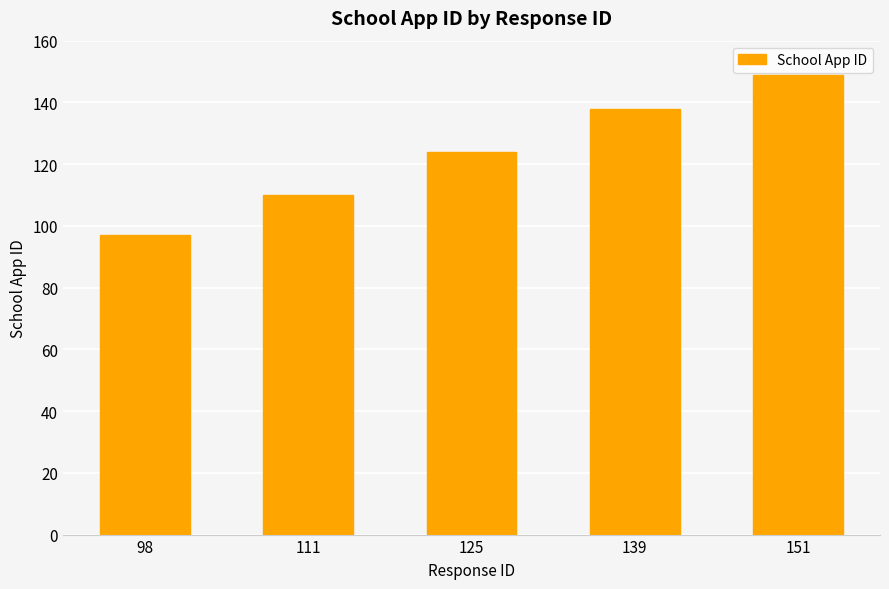

List the labels in order of value, smallest first.

98, 111, 125, 139, 151